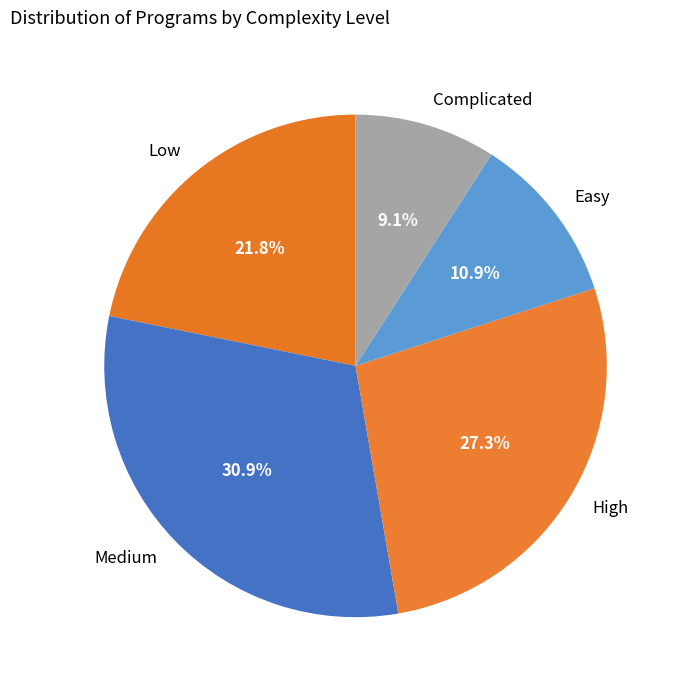

Which has a higher value, Easy or Complicated?

Easy